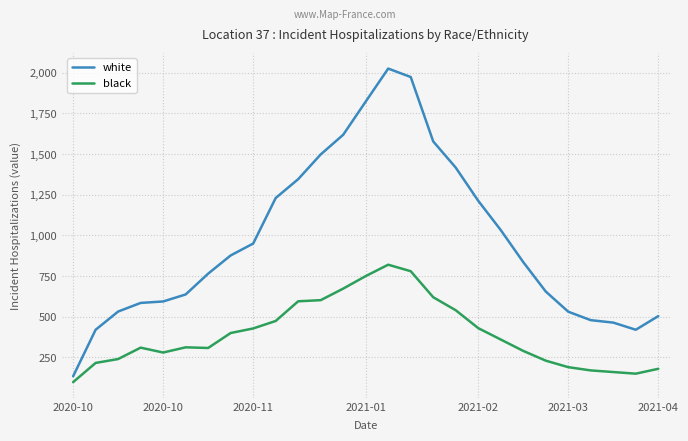

How many lines are shown in the chart?

2